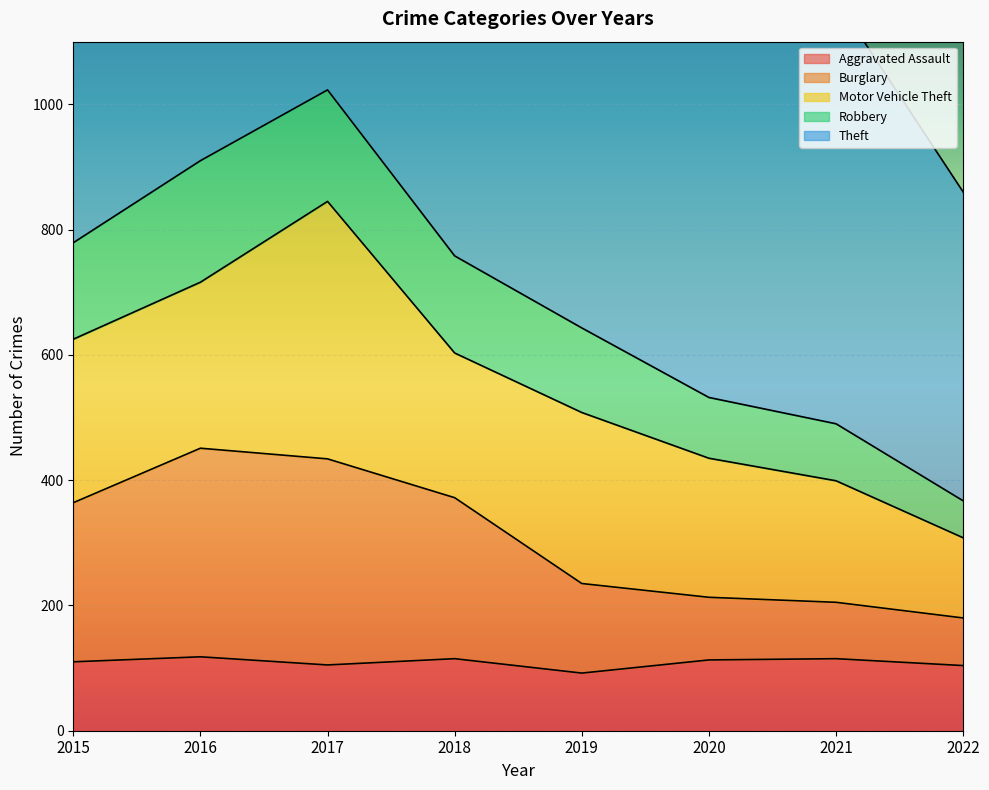

Is it true that Aggravated Assault equals 57 at 2021?

False